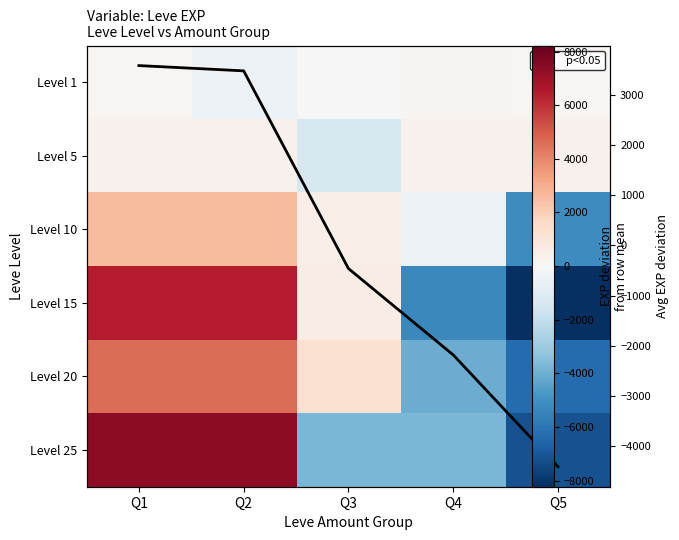

Rank the categories by Level 15 value from highest to lowest.

Q1, Q2, Q3, Q4, Q5